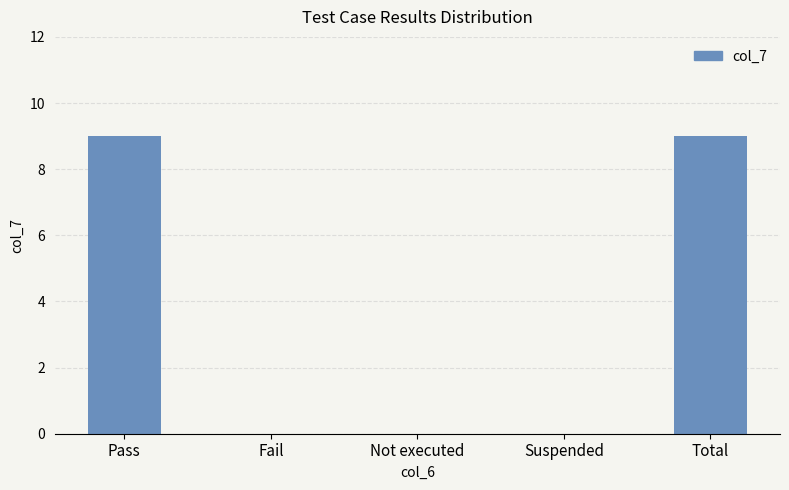

What is the sum of all values?

18